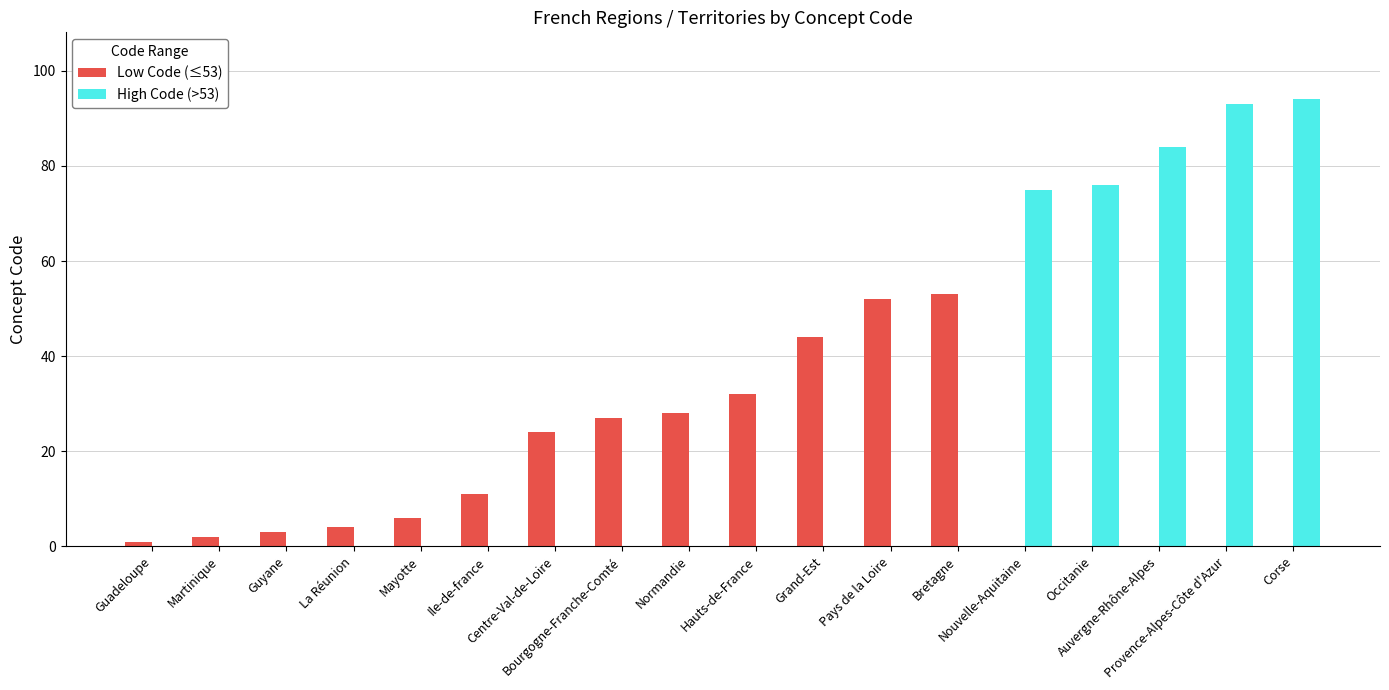

Which series has the largest total across all categories?

High Code (>53)